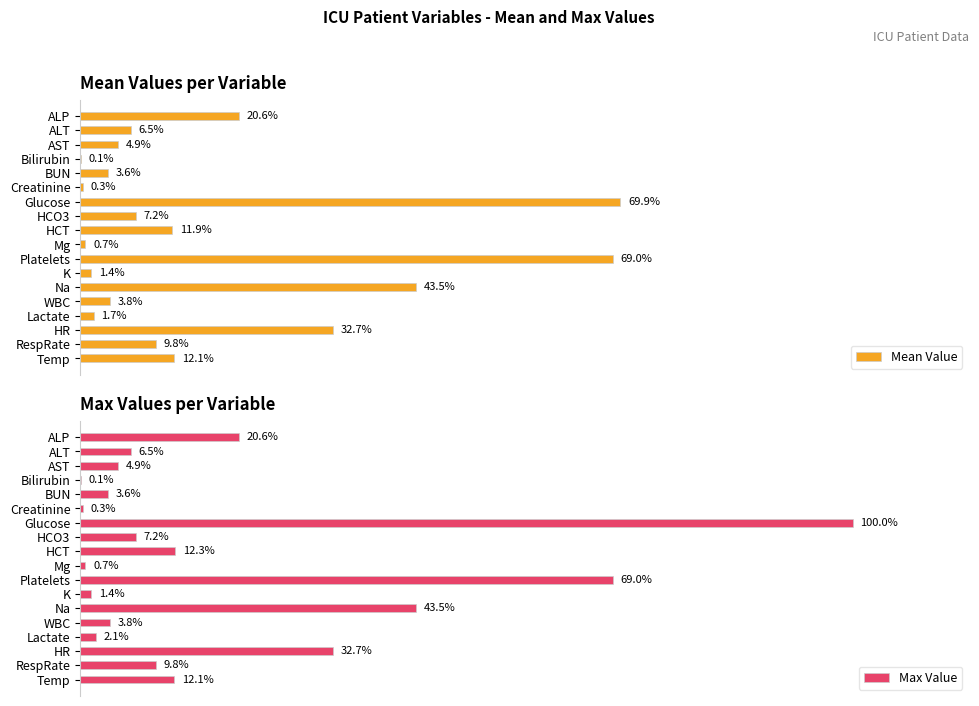

Does the chart contain stacked bars?

No